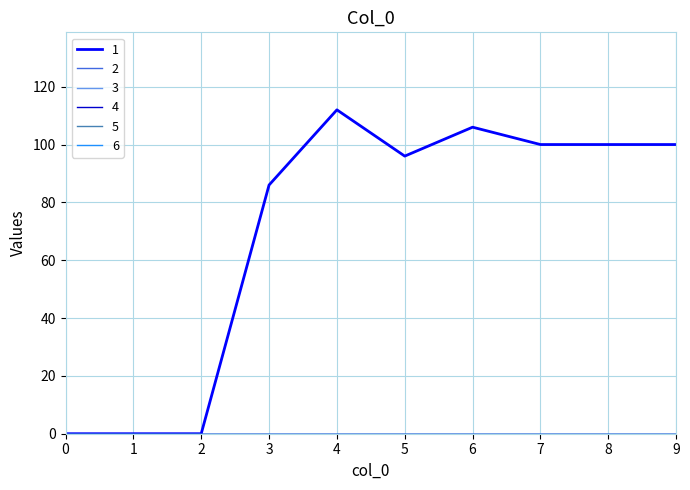

Does the chart display data point markers on the line(s)?

No